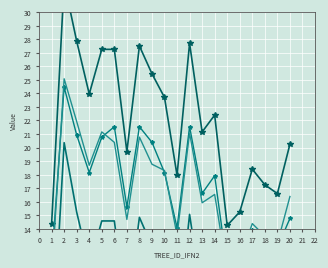

True or false: dbh and dbh_2 (scaled) cross at least once.

False